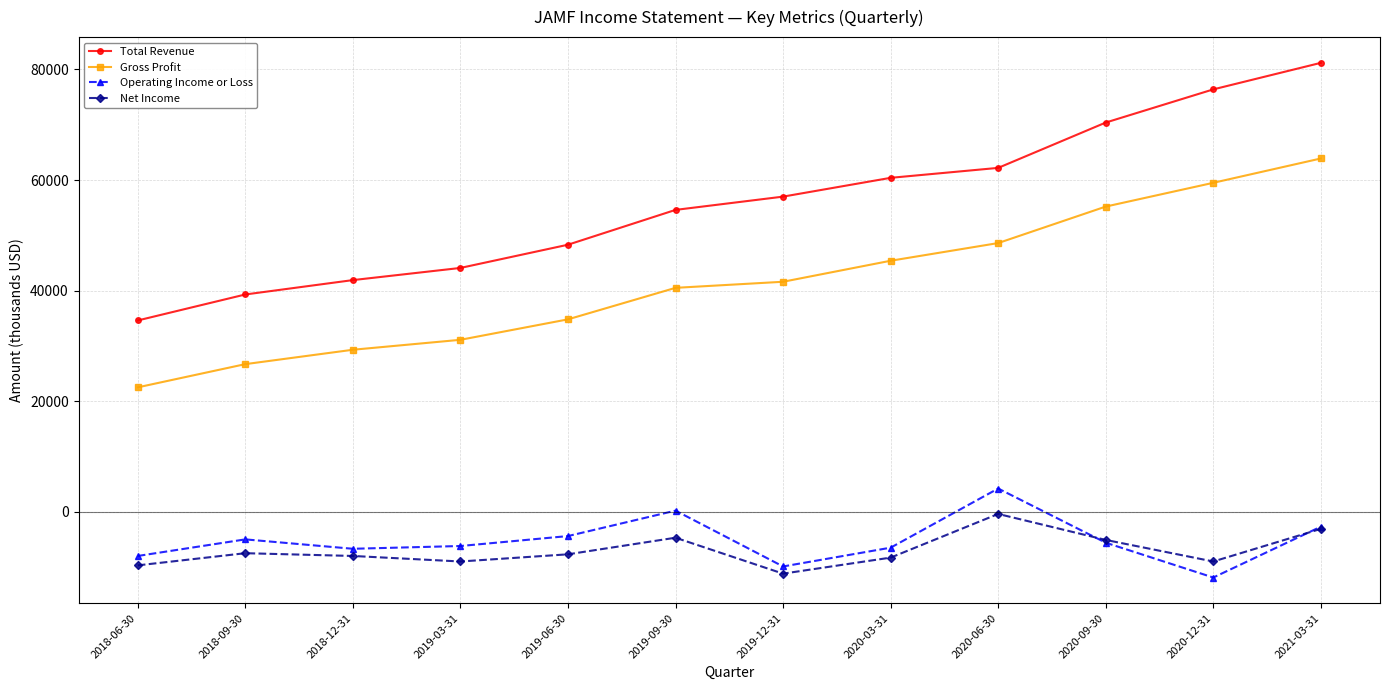

Which series has the largest total across all categories?

Total Revenue